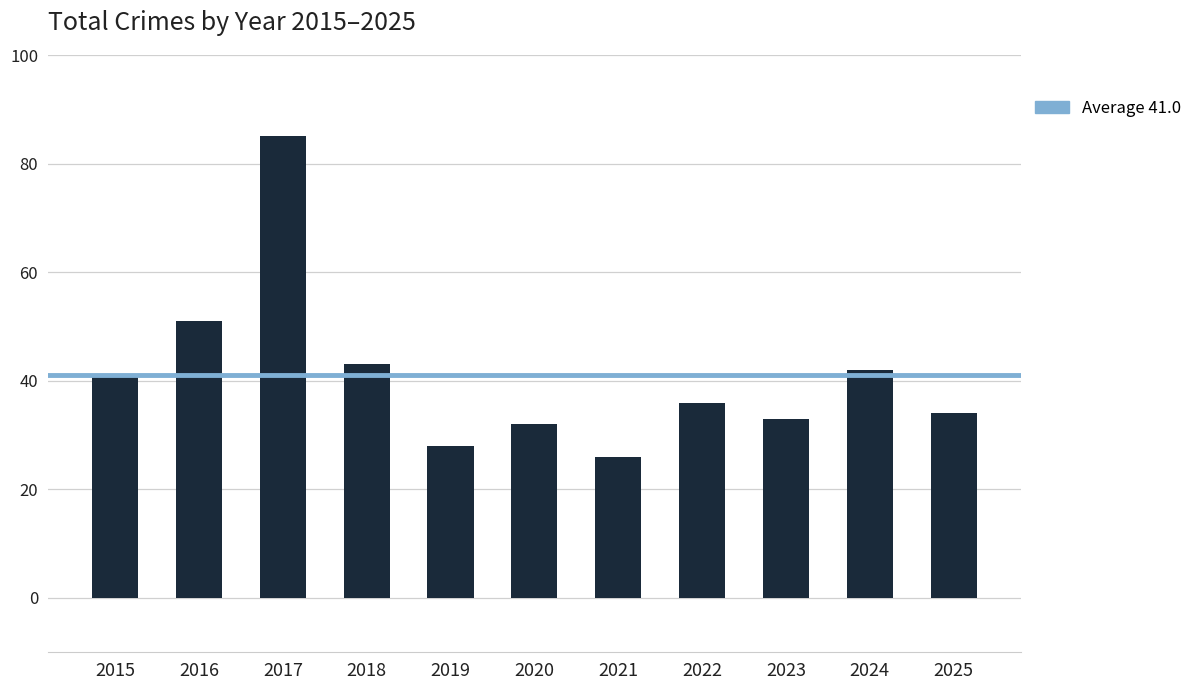

Rank the categories by value from lowest to highest.

2021, 2019, 2020, 2023, 2025, 2022, 2015, 2024, 2018, 2016, 2017